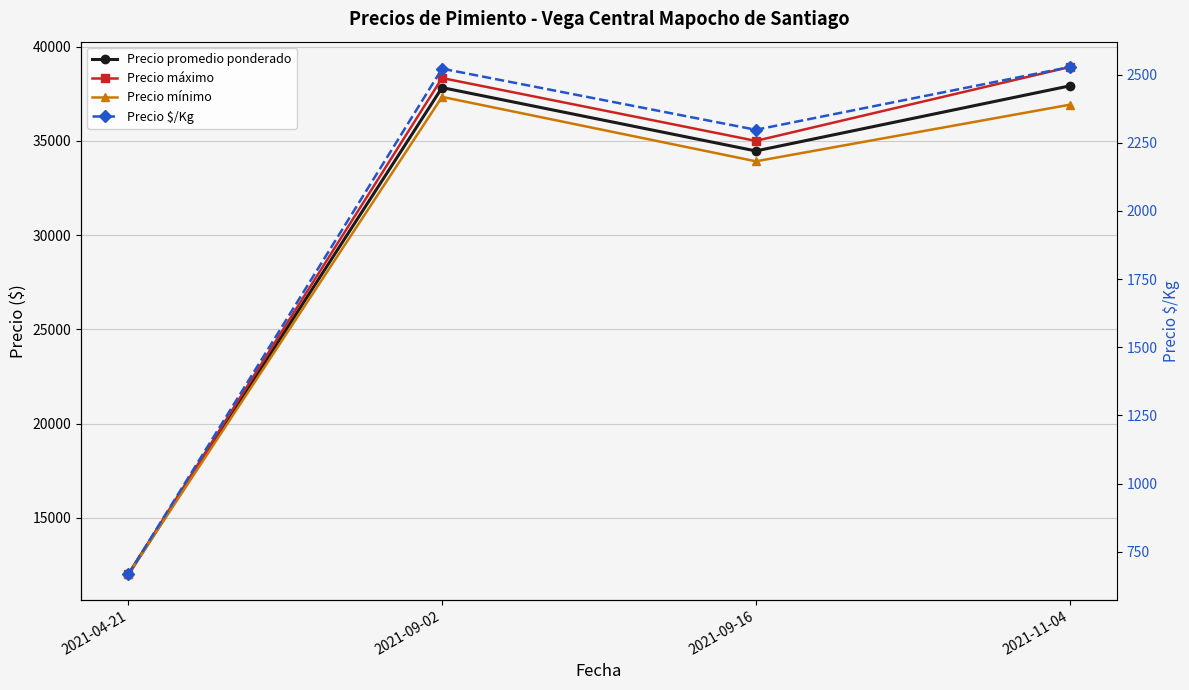

Is it true that Precio promedio ponderado equals 37826.2 at 2021-09-02?

True